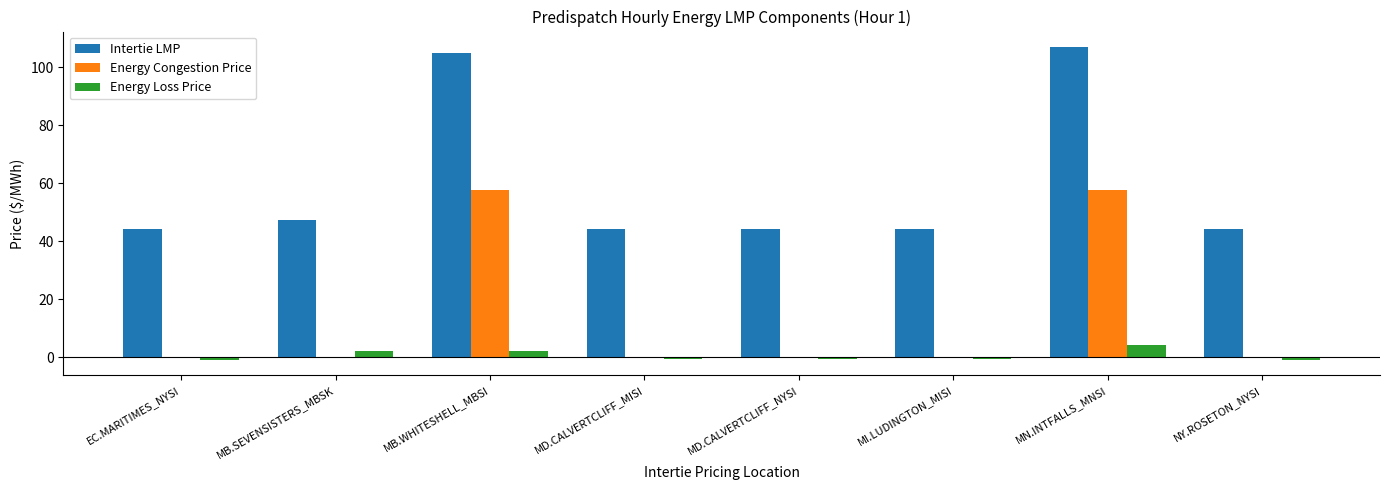

True or false: Intertie LMP has a value of 44.3 at MD.CALVERTCLIFF_MISI.

True